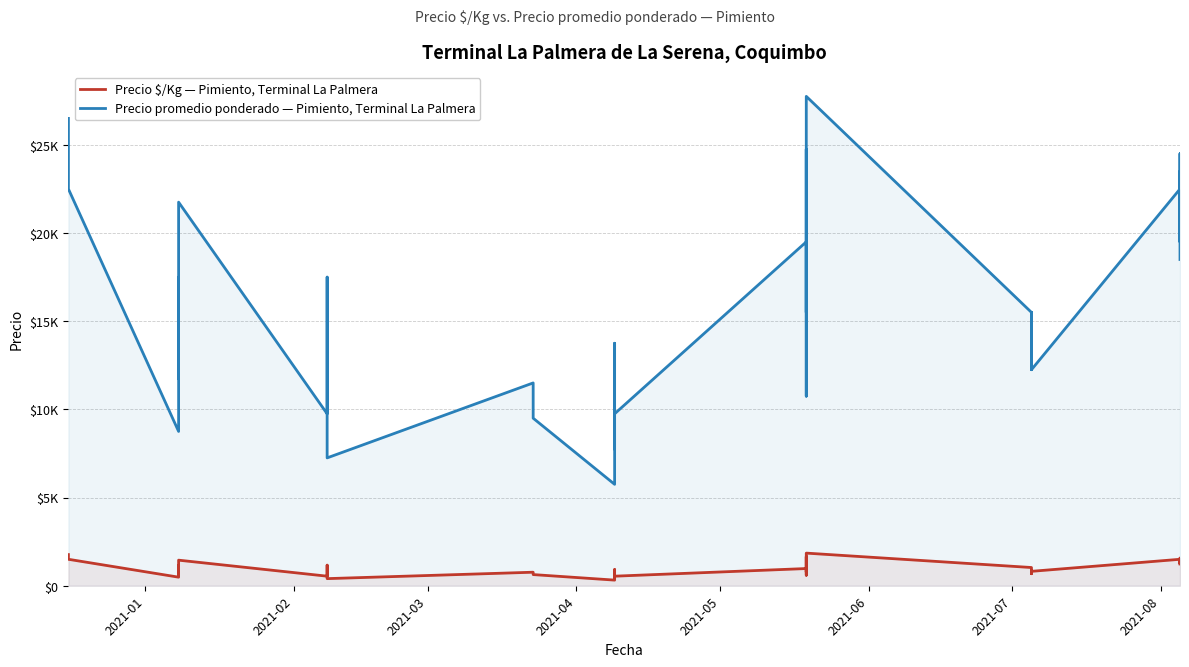

True or false: Precio $/Kg — Pimiento, Terminal La Palmera and Precio promedio ponderado — Pimiento, Terminal La Palmera cross at least once.

False